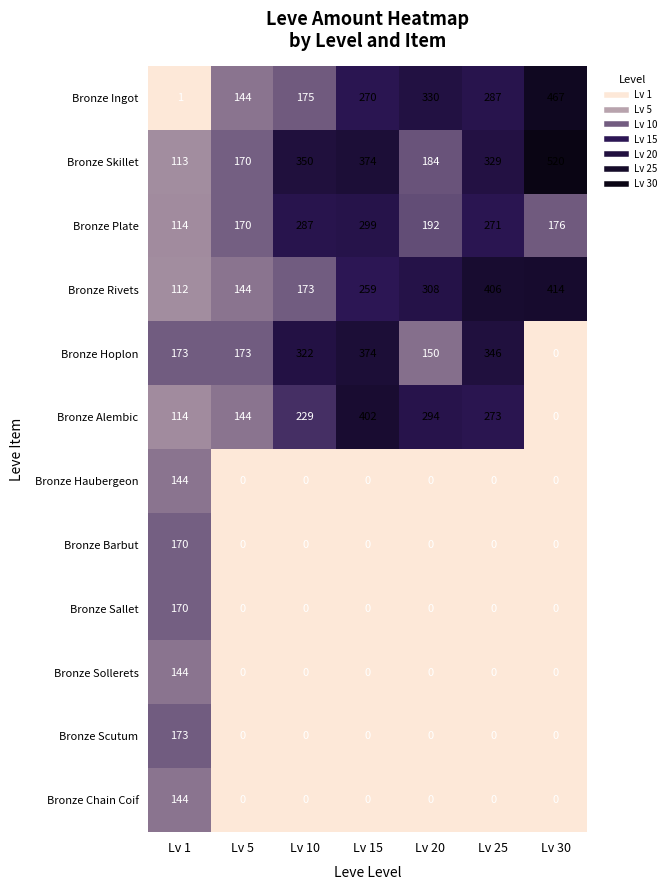

What is the maximum value shown in the chart?

520